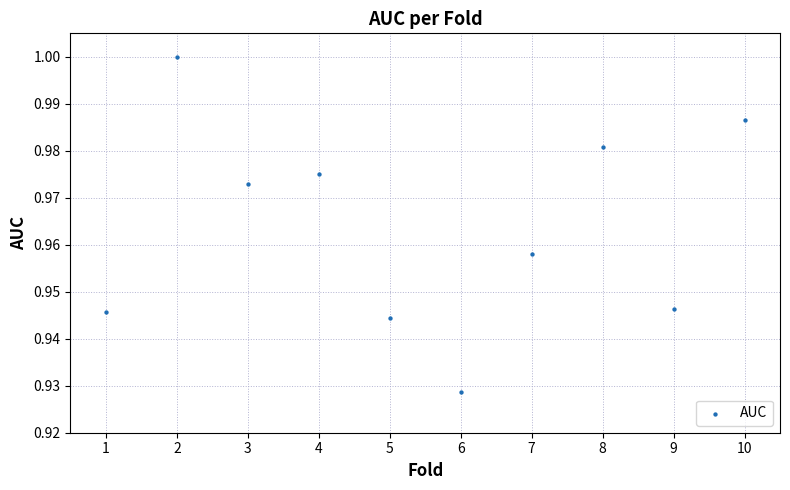

What is the average X value?

5.5